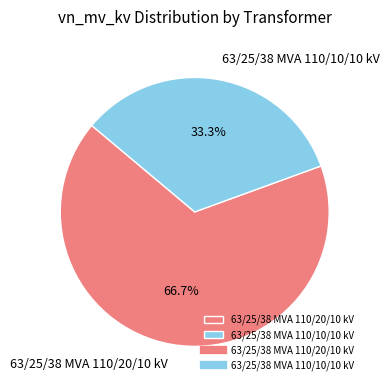

What is the ratio of the value at 63/25/38 MVA 110/10/10 kV to the value at 63/25/38 MVA 110/20/10 kV?

0.5